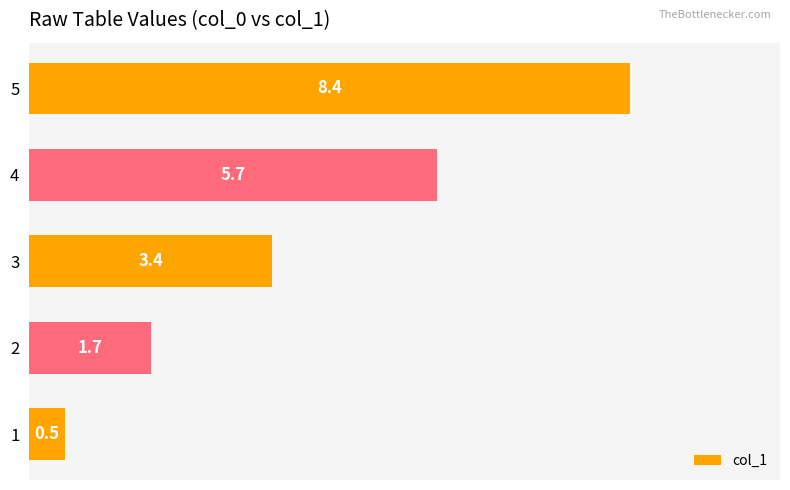

At which category does the chart reach its peak across all series?

5